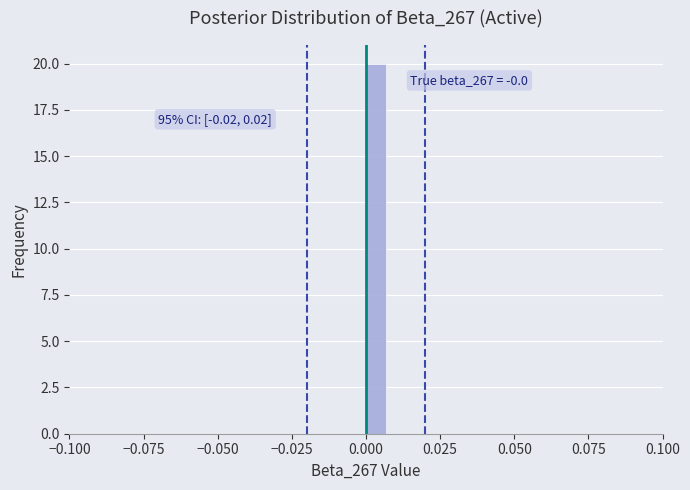

Read against the x-axis, roughly where is the centre of the tallest bar?

0.005